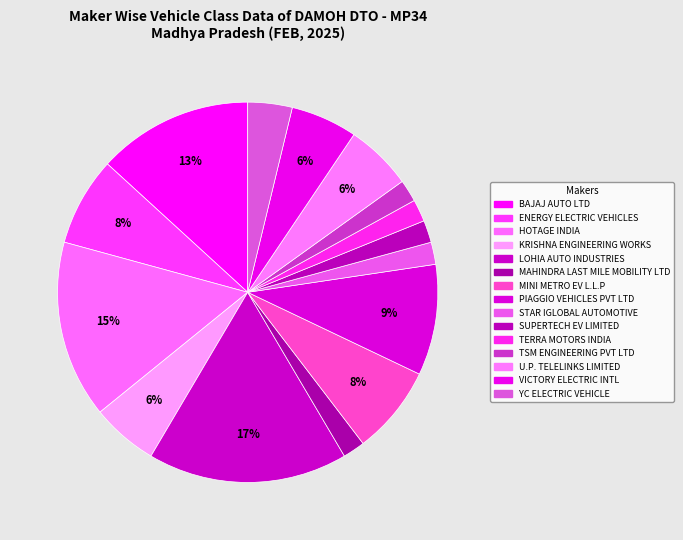

Count the number of slices in the pie.

15